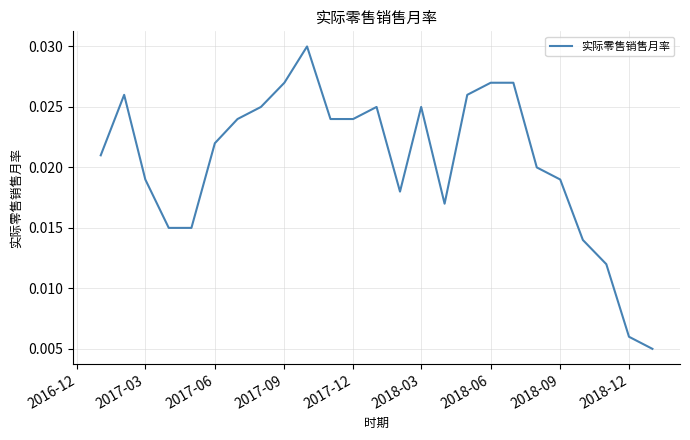

Does the chart have visible grid lines?

Yes